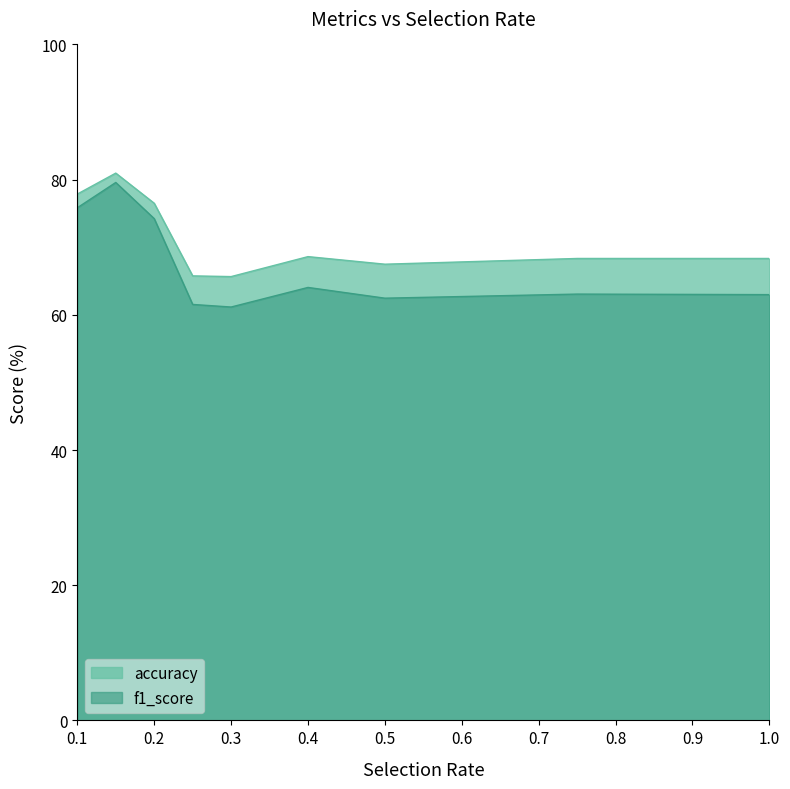

Which series has the widest spread of values?

f1_score